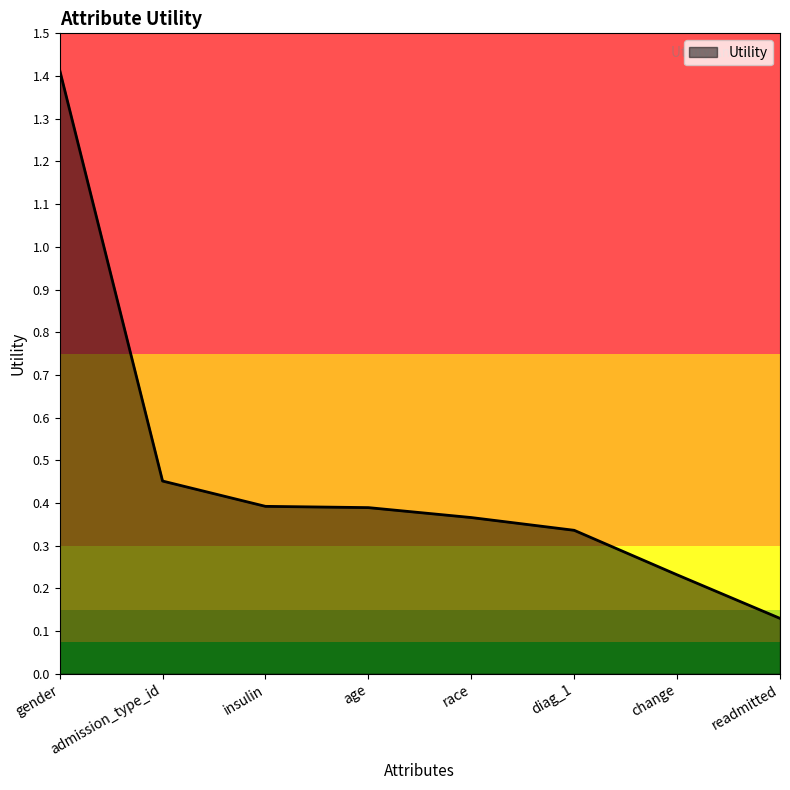

What position from the right is race?

4